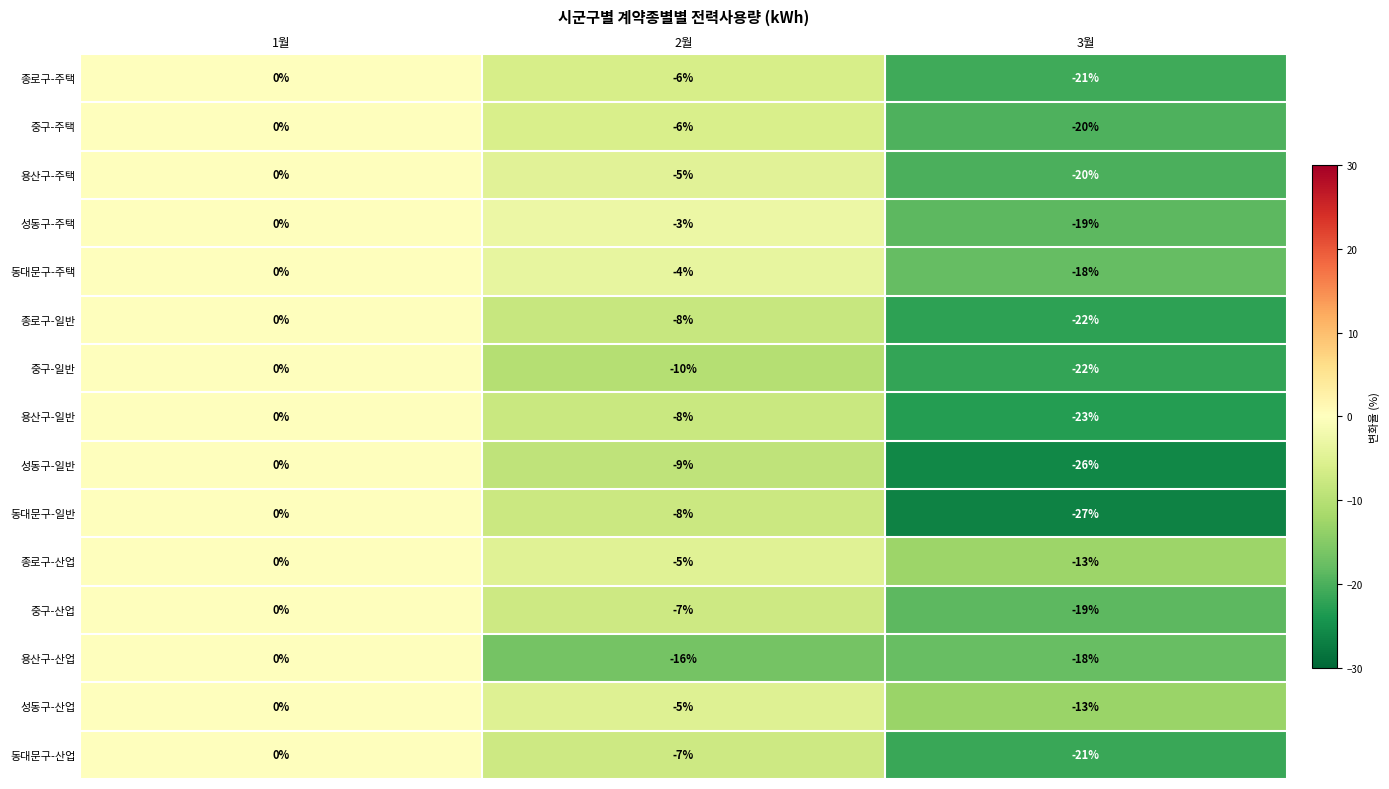

Count the 종로구-주택 values in the range -21 to 0.

3